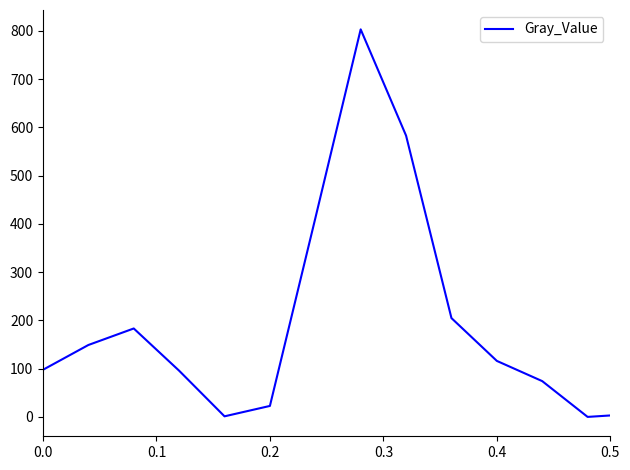

What is the greatest value displayed?

802.8